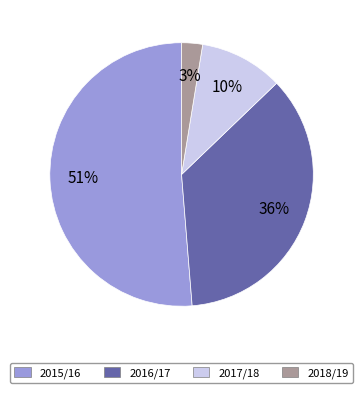

Which category has the smallest portion of the pie?

2018/19